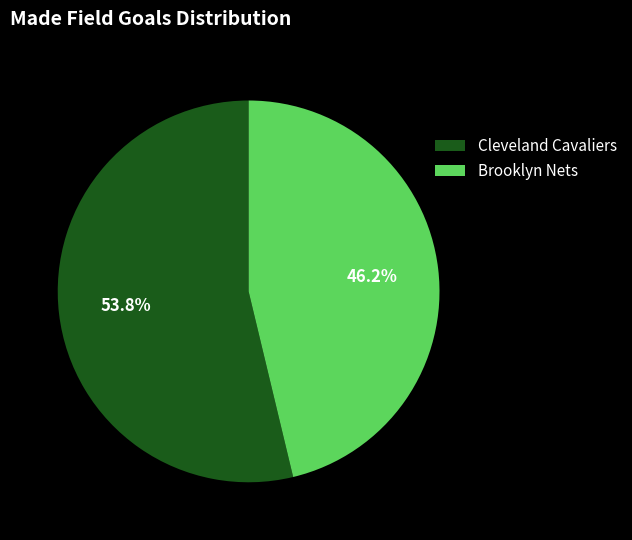

Is there a majority slice in this chart?

Yes